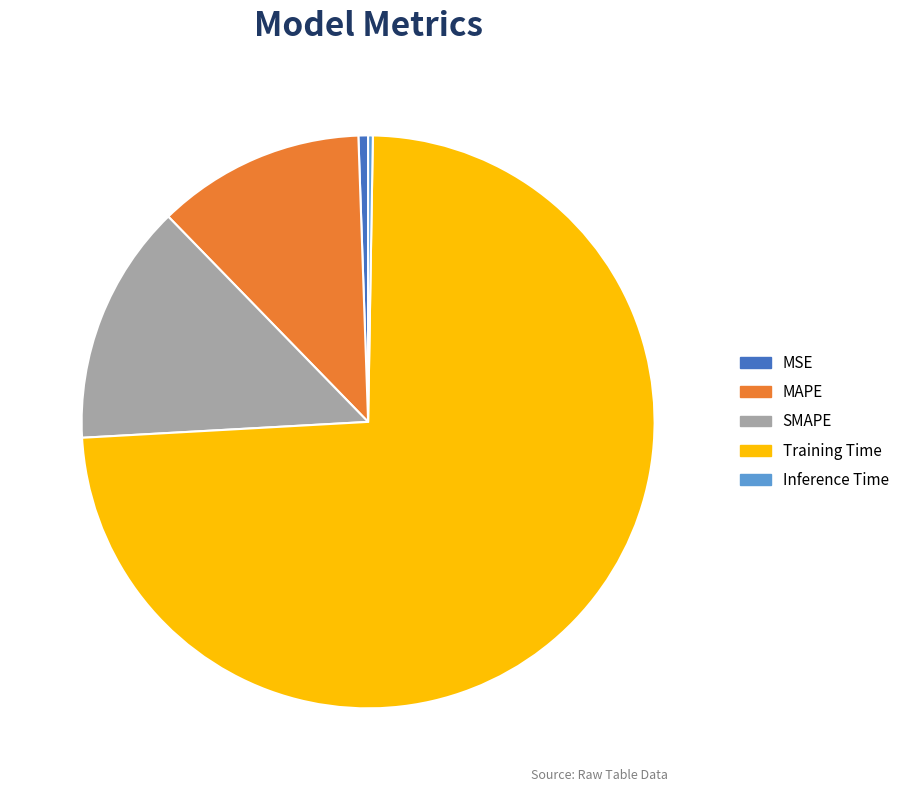

Which category has the biggest portion of the pie?

Training Time